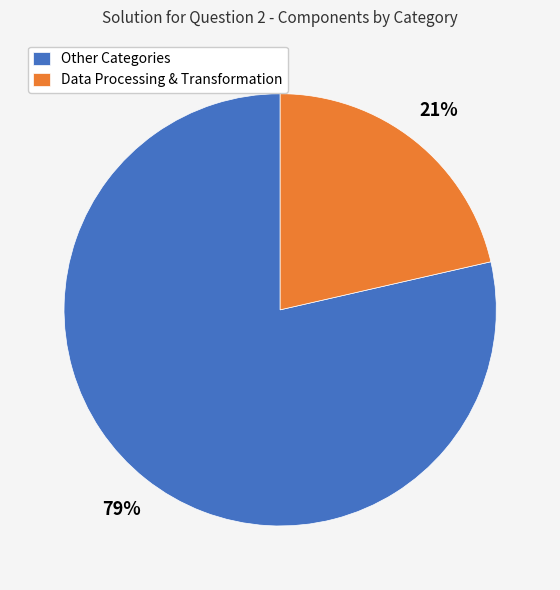

Is it true that Data Processing & Transformation is 21% of the pie?

True